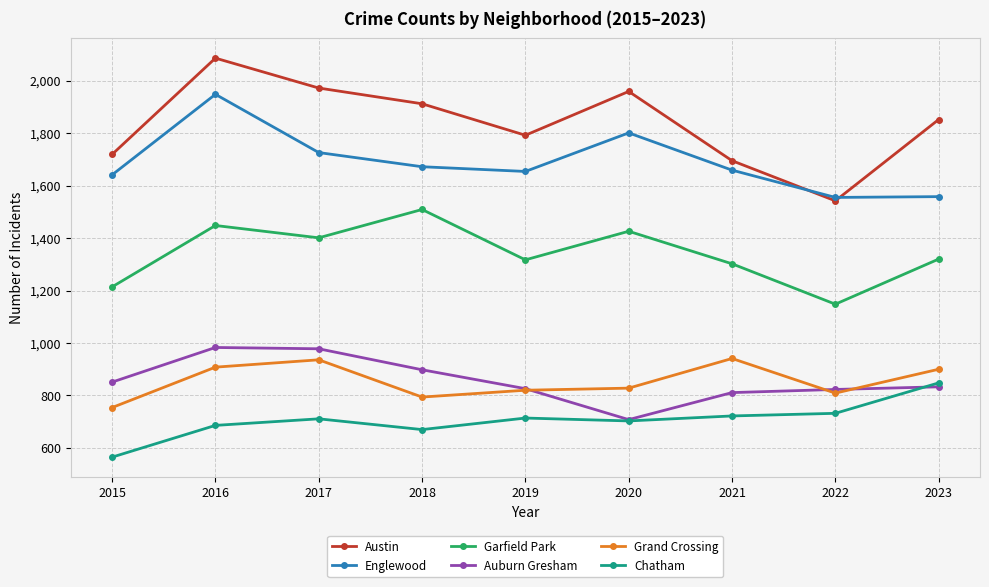

At how many categories does at least one series exceed 955?

9